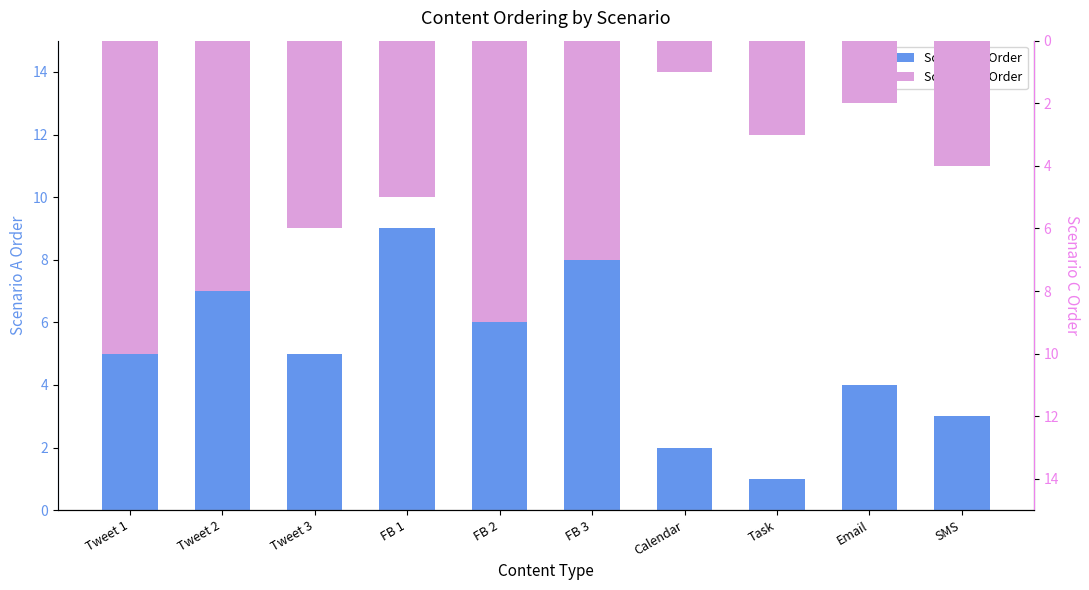

What is the difference between the second highest and second lowest values in the Scenario A Order series?

7